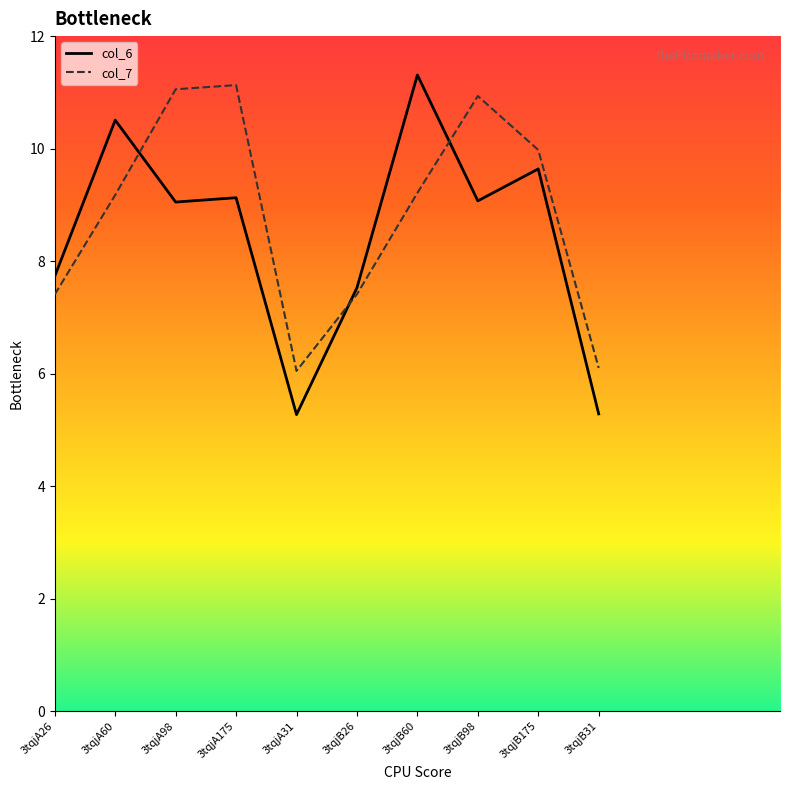

What position from the left is 3tqjB175?

9